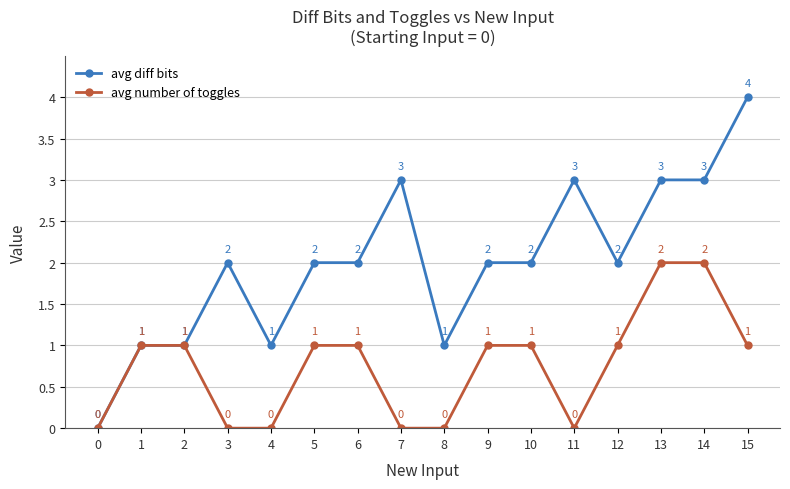

What is the value of the avg number of toggles point at the 13th from the left?

1